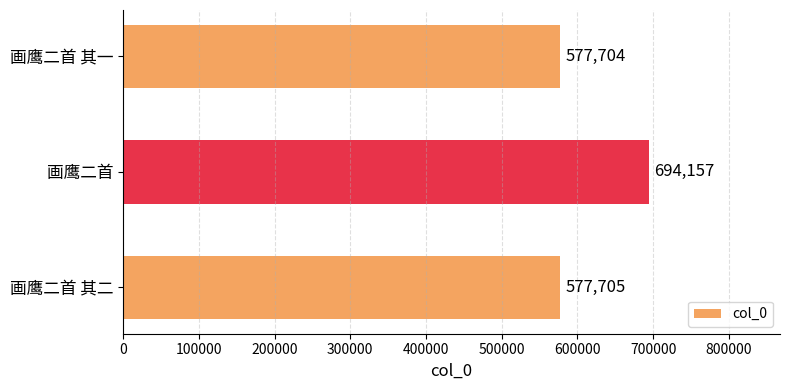

Reading top to bottom, extract all data points from this chart.

577704	694157	577705